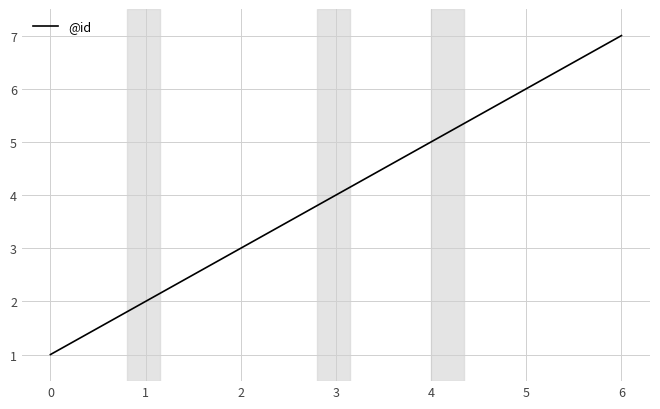

True or false: there are more than 0 points higher than both neighbors.

False